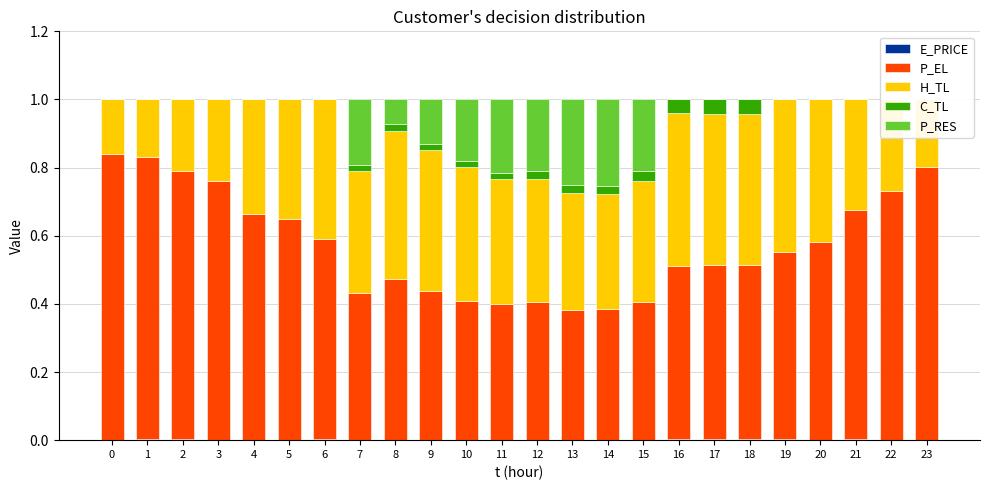

What is the value of the P_RES bar at the 10th from the left?

0.1